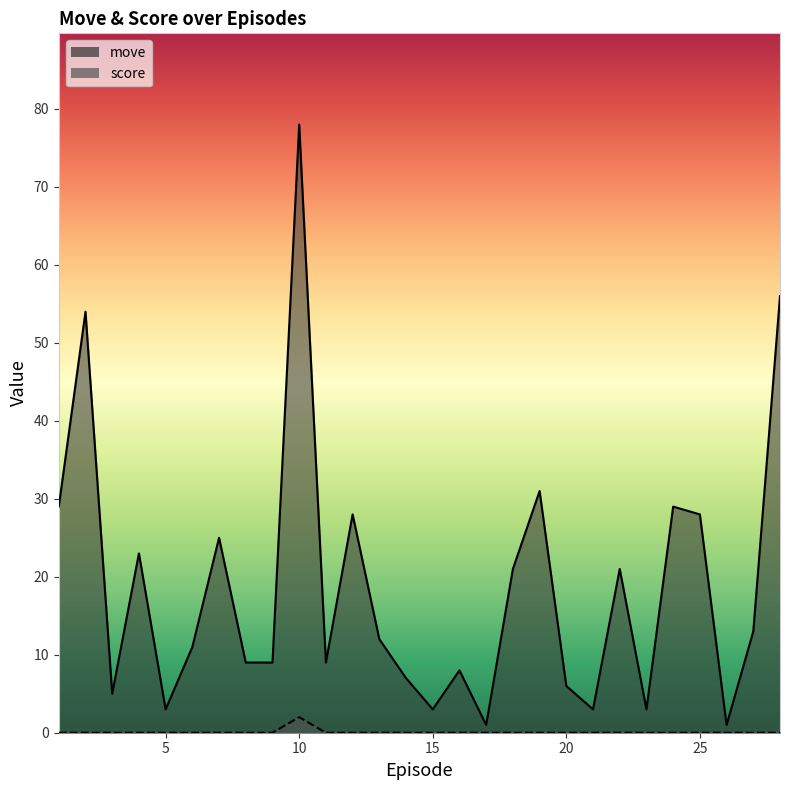

List the labels in order of score value, largest first.

10.0, 1.0, 2.0, 3.0, 4.0, 5.0, 6.0, 7.0, 8.0, 9.0, 11.0, 12.0, 13.0, 14.0, 15.0, 16.0, 17.0, 18.0, 19.0, 20.0, 21.0, 22.0, 23.0, 24.0, 25.0, 26.0, 27.0, 28.0